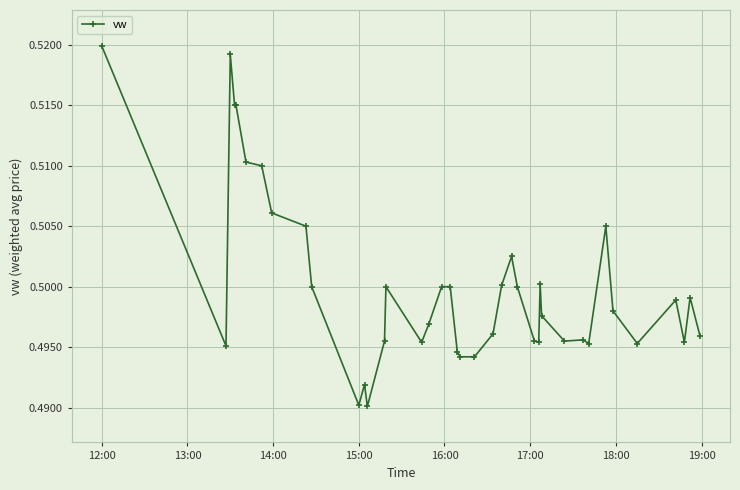

True or false: the data has more than 2 interior local peaks.

True